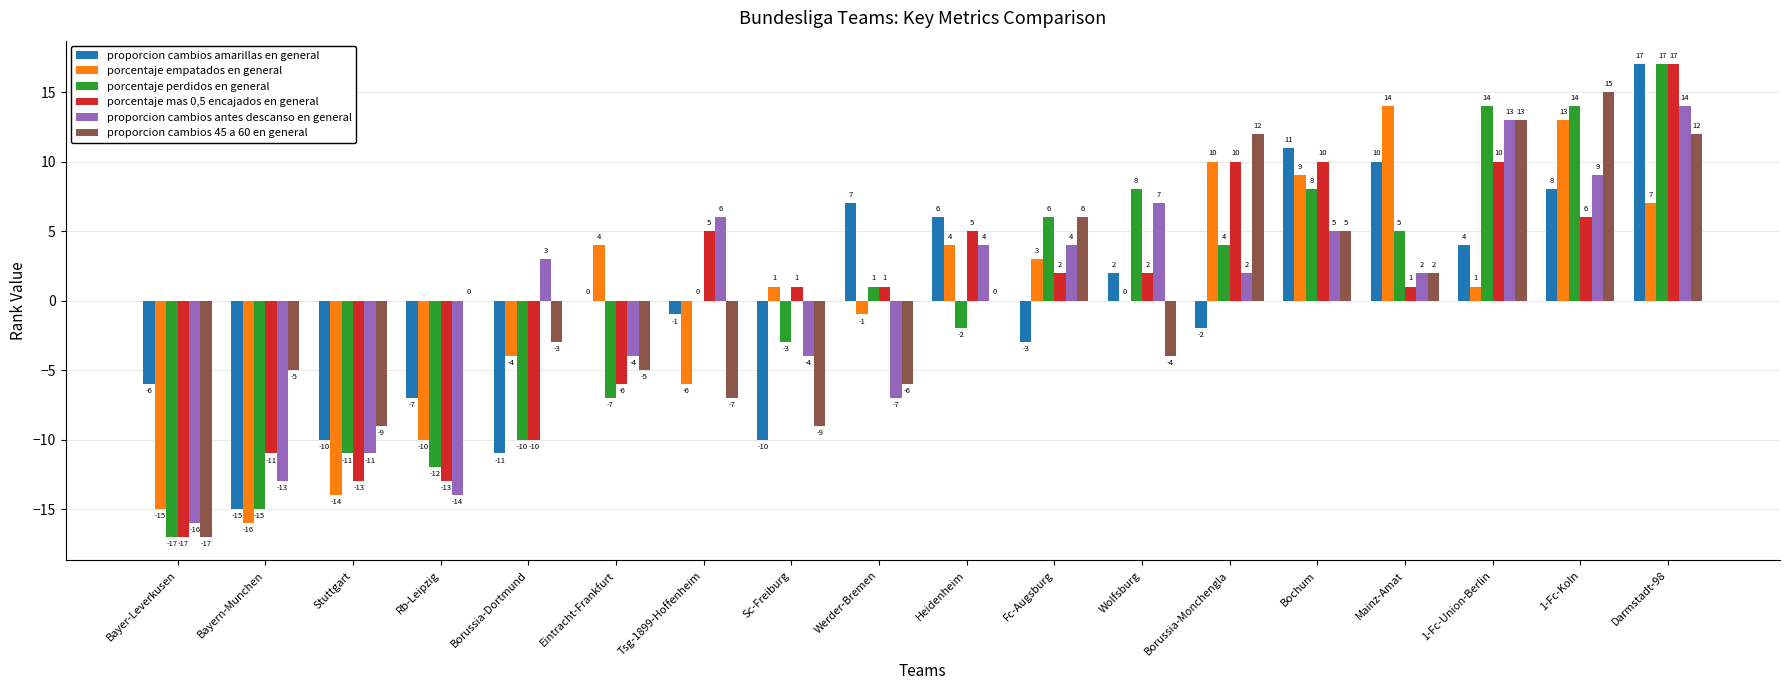

How many groups of bars are there?

18